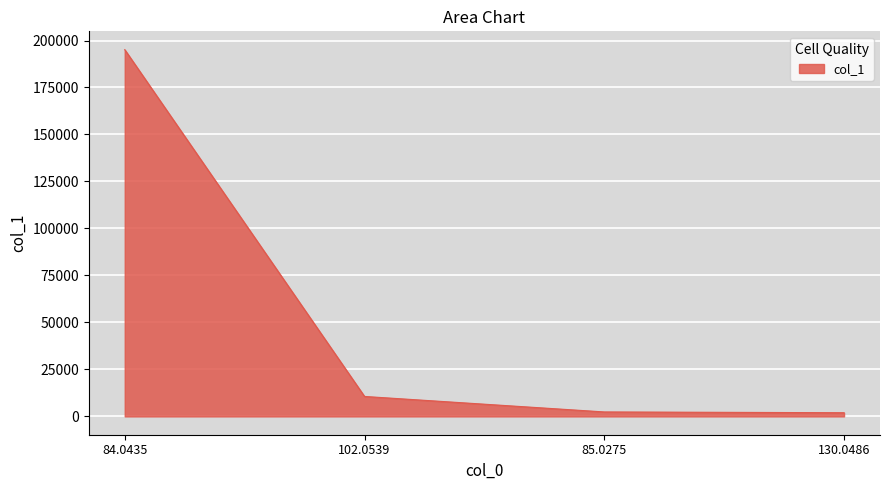

What is the ratio of the value at 130.0486 to the value at 85.0275?

0.8